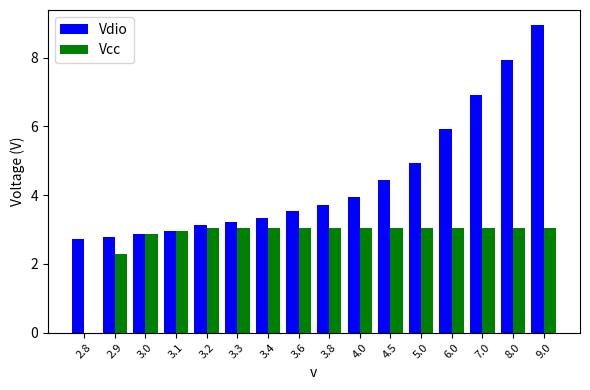

True or false: Vcc has a value of 3.0 at 9.0.

True